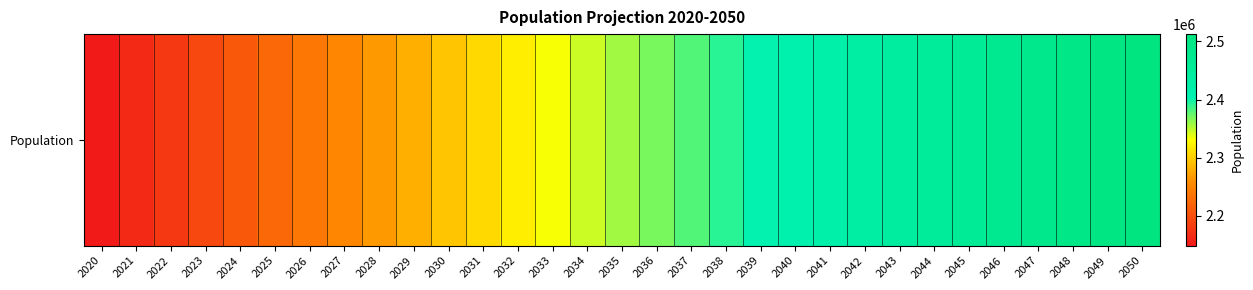

Reading right to left, transcribe all the data shown in this chart.

2512516	2502804	2493106	2483400	2473660	2463859	2453979	2443988	2433857	2423557	2413067	2402364	2391430	2380248	2368803	2357083	2345075	2332769	2320160	2307244	2294023	2280505	2266705	2252642	2238340	2223825	2209154	2194307	2179299	2164159	2148917